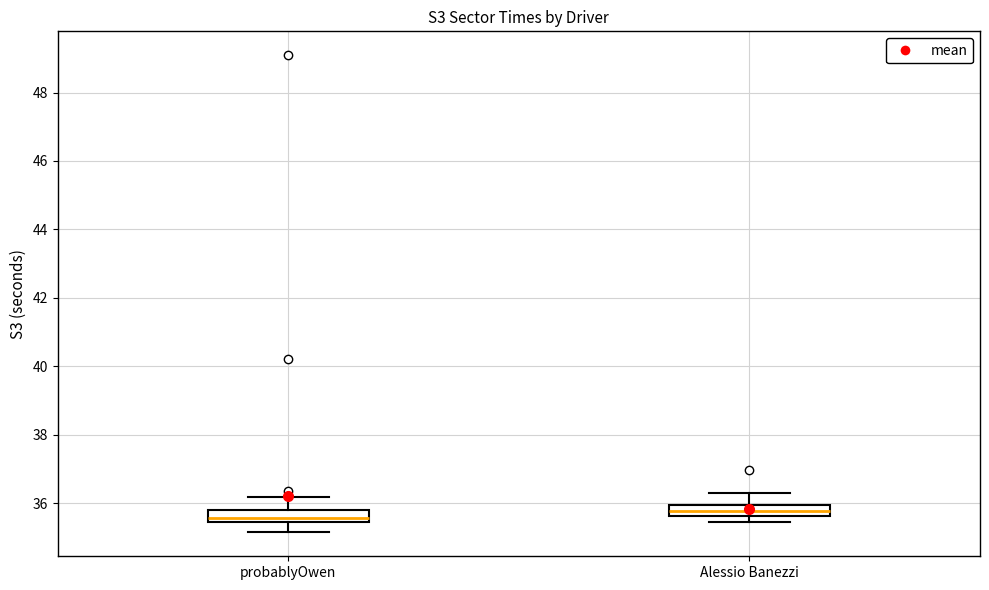

Where is the upper edge of the box for Alessio Banezzi on the y-axis? The values are not printed on the chart, so give them approximately, as read against the axis.

36.0